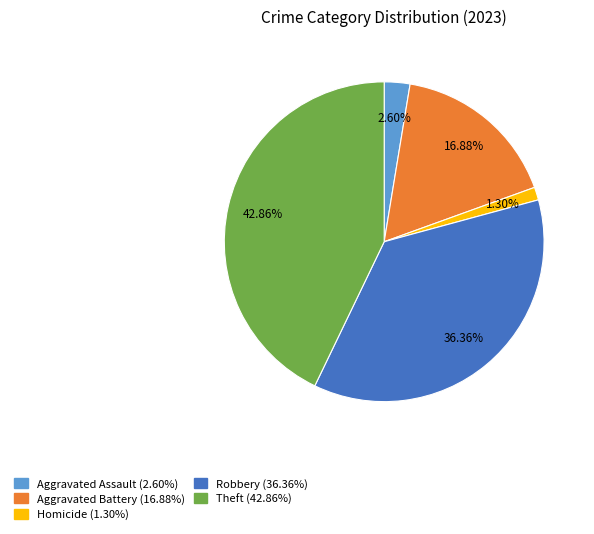

Is there any slice that represents more than half of the pie?

No